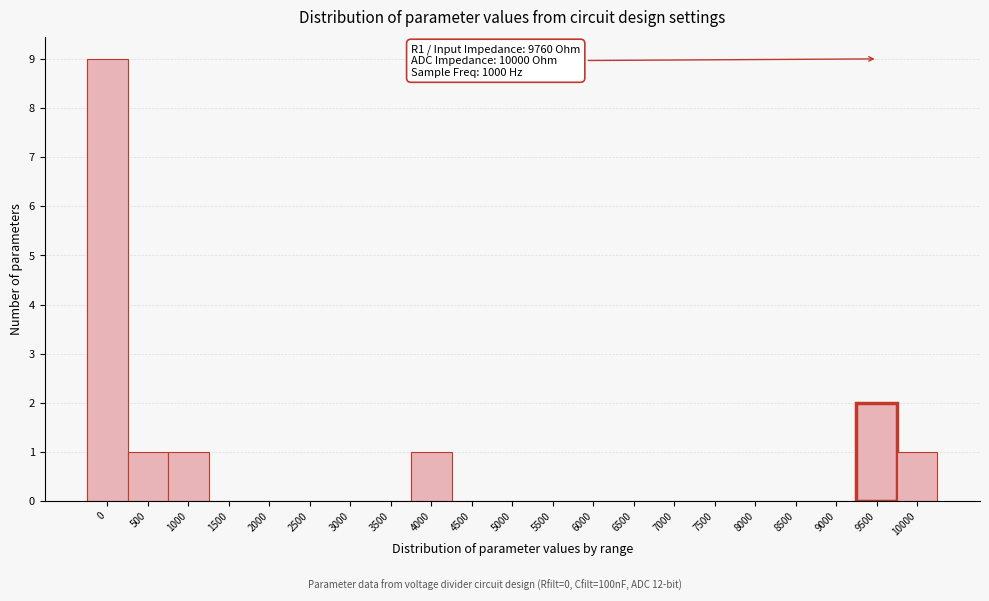

Reading left to right, transcribe all the data shown in this chart.

0=9	500=1	1000=1	1500=0	2000=0	2500=0	3000=0	3500=0	4000=1	4500=0	5000=0	5500=0	6000=0	6500=0	7000=0	7500=0	8000=0	8500=0	9000=0	9500=2	10000=1